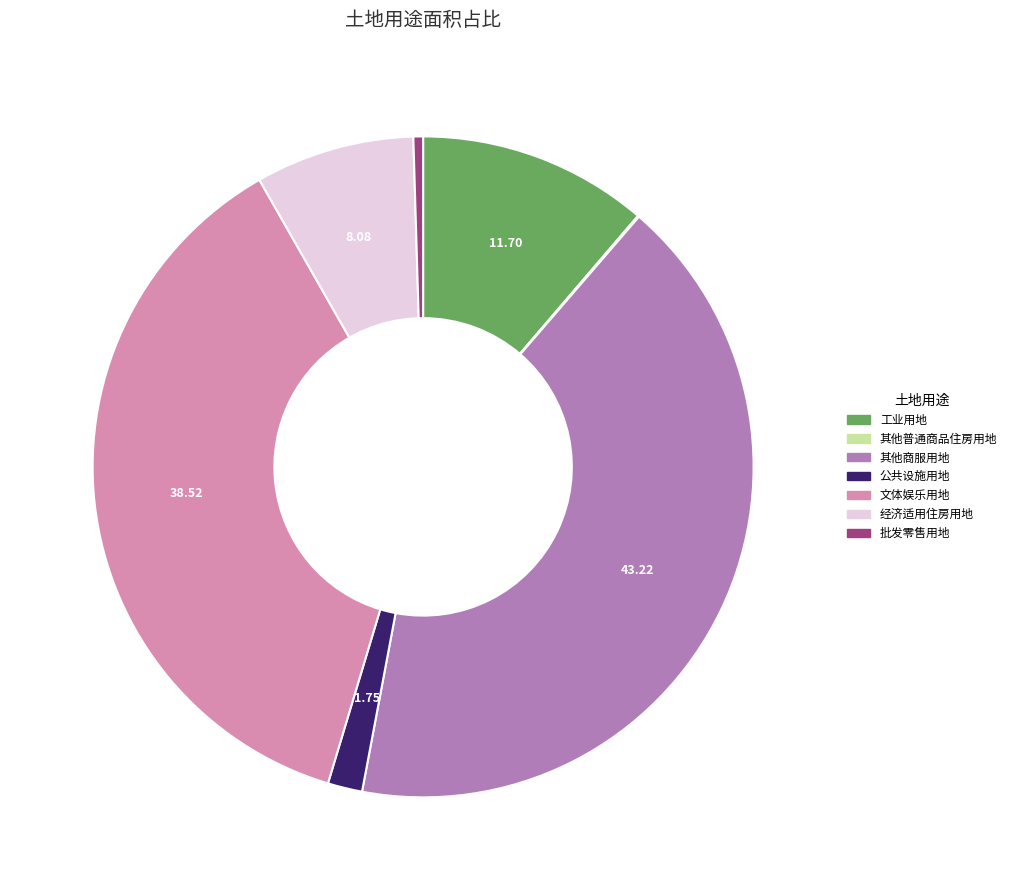

The 经济适用住房用地 slice represents 8% of the pie. True or false?

True